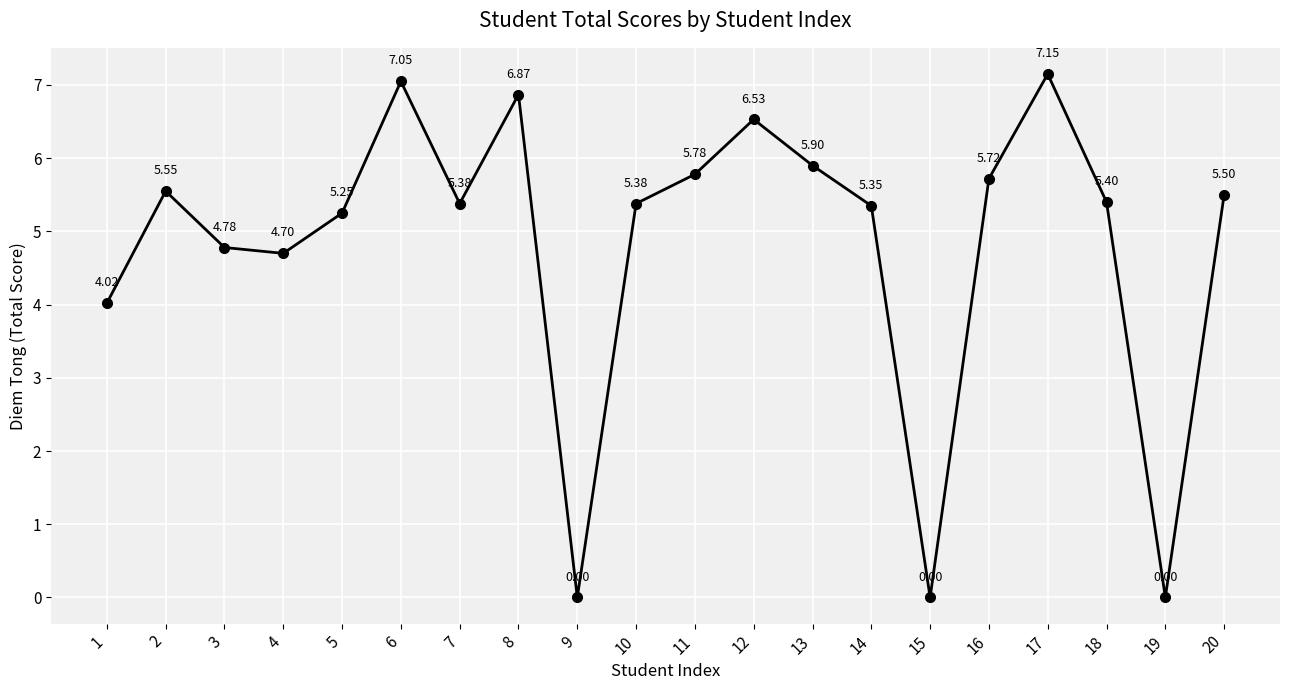

Where is the first local minimum?

4